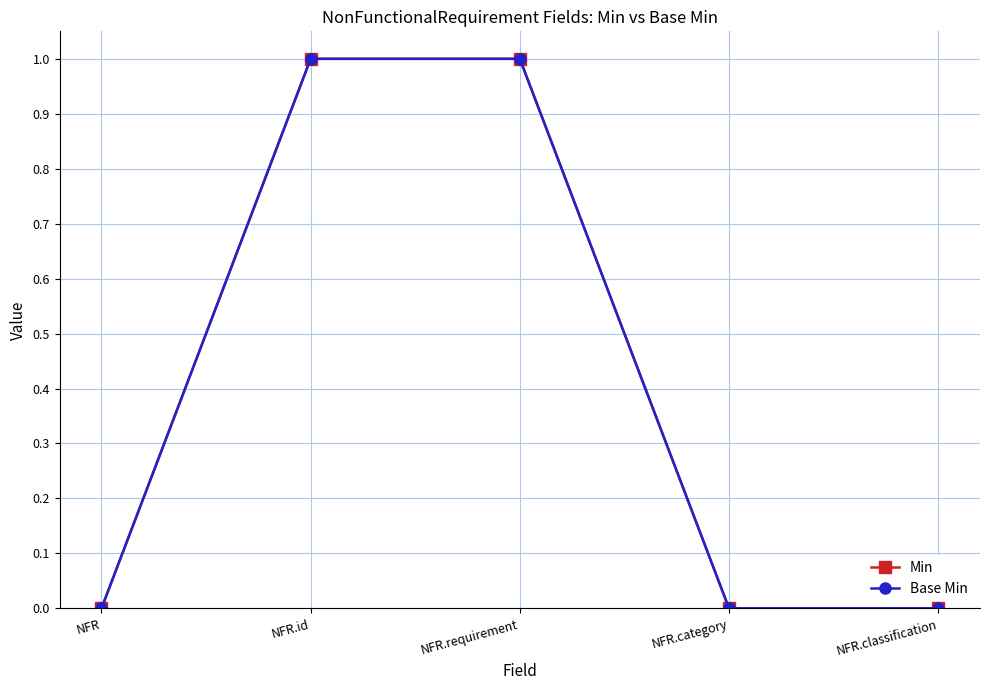

The Min series shows 1 at NFR.category. True or false?

False